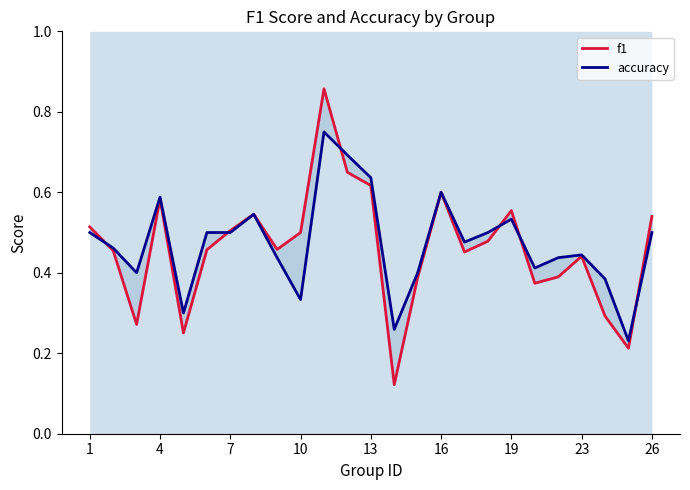

True or false: f1 has a value of 0.5 at 1.

True